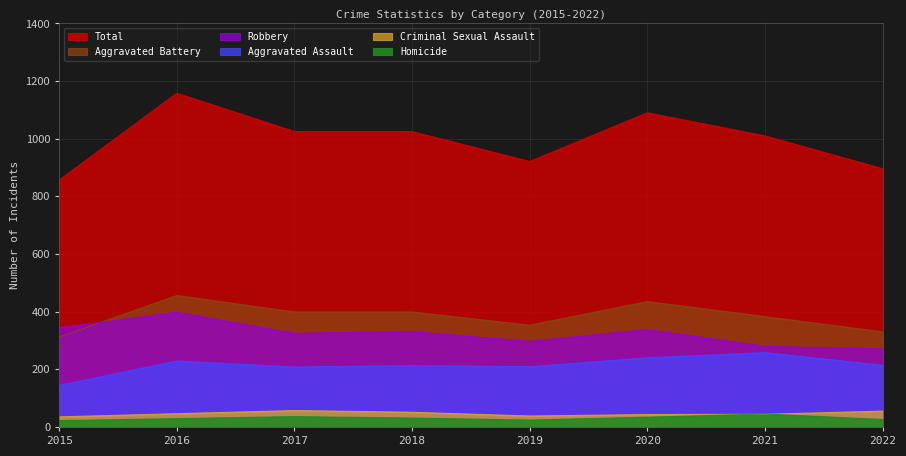

Where is the first local minimum for Total?

2019